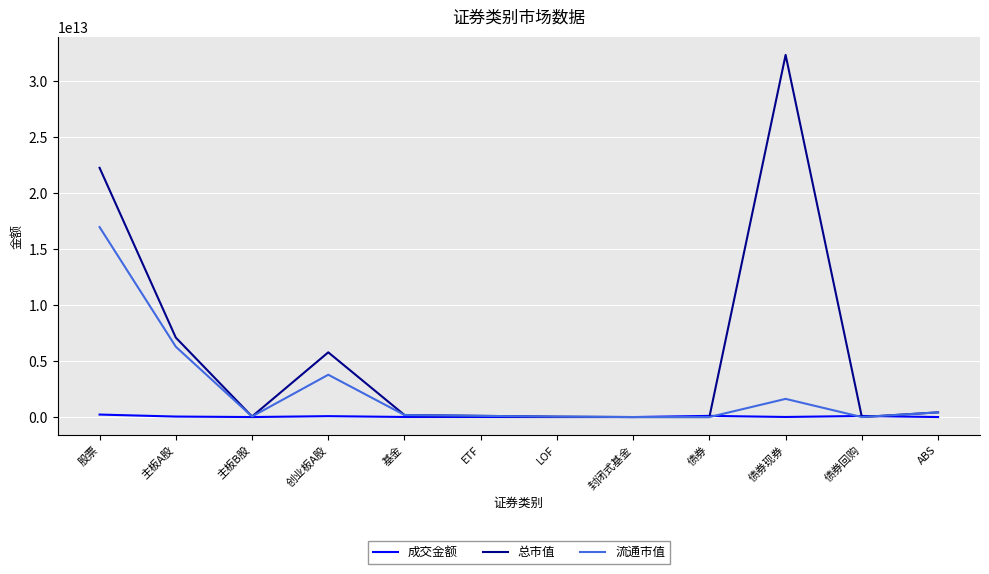

Where is 总市值 nearest to the value 16173936238268?

股票